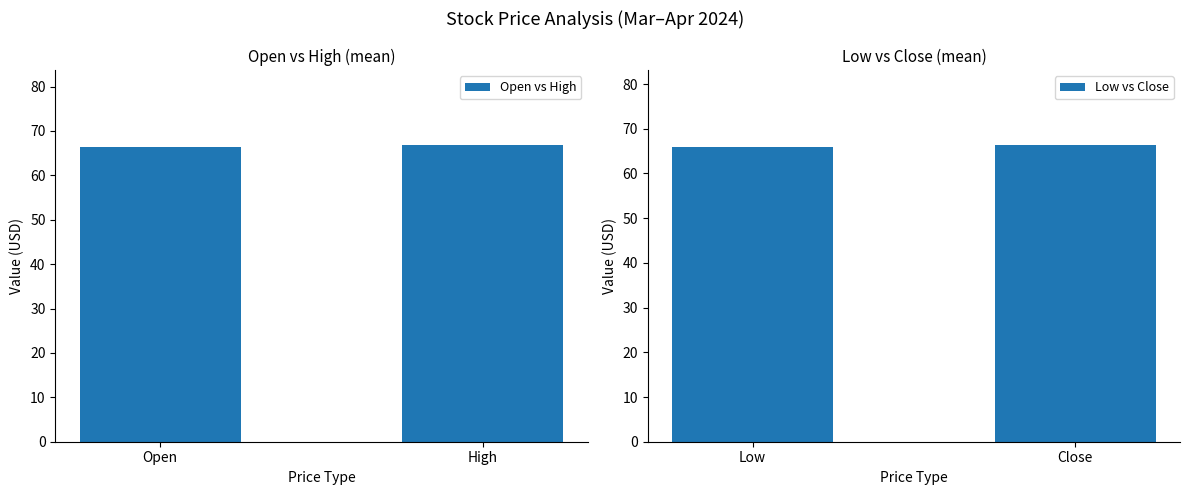

What is the lowest value of the Open vs High series?

66.3